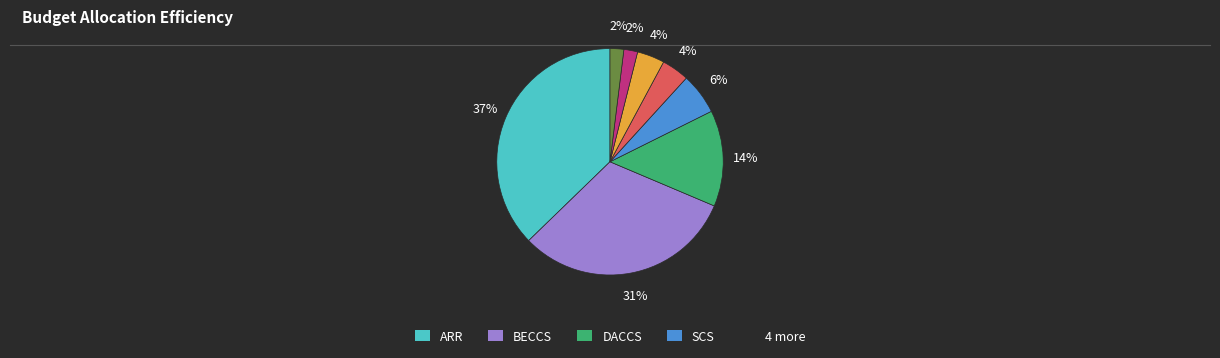

Is there a majority slice in this chart?

No